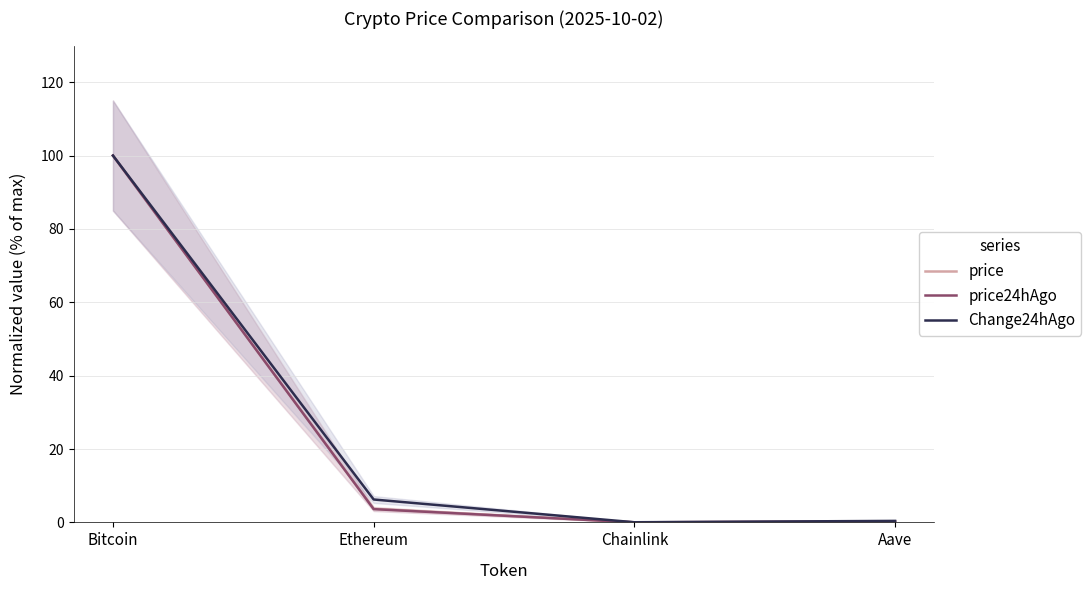

What is the average value of the price series?

26.0